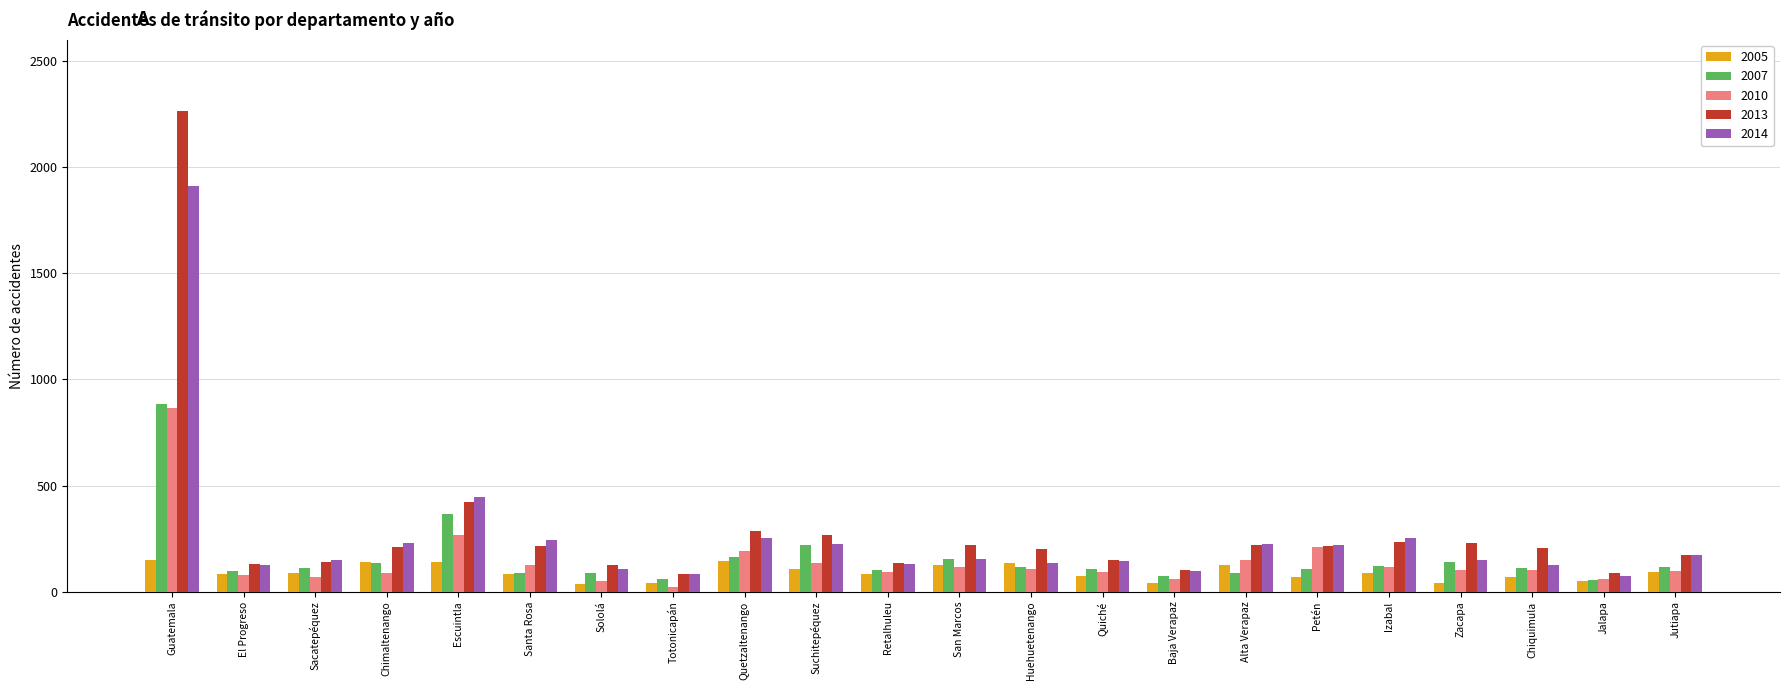

Read the 2007 value at Suchitepéquez, to the nearest 10.

220